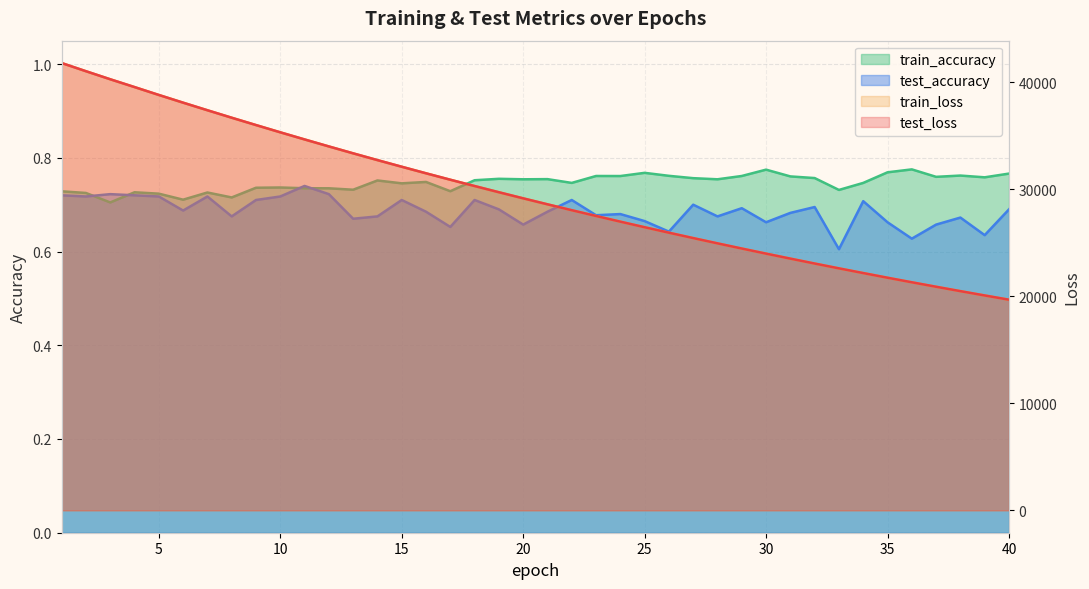

Between 2 and 13, which is larger?

2